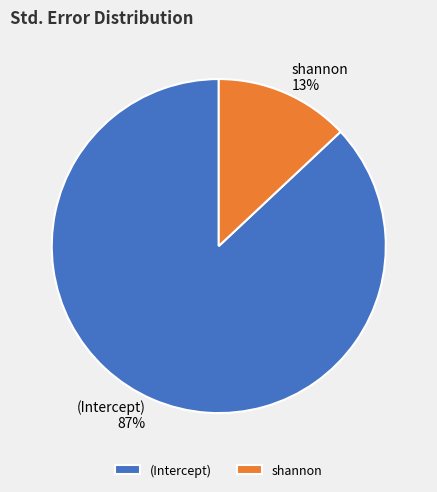

True or false: shannon accounts for 13% of the total.

True